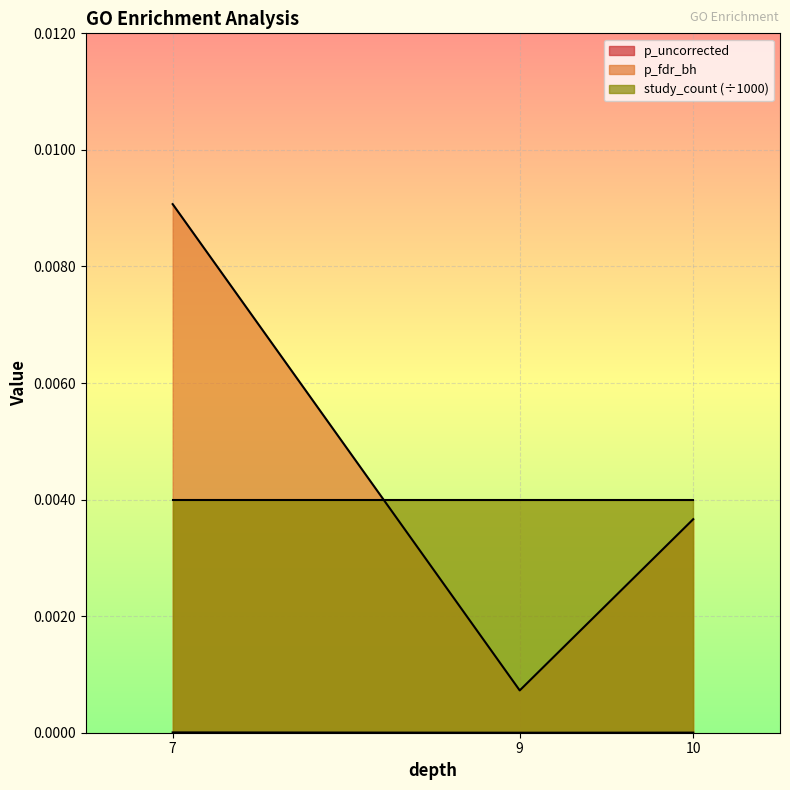

At which category does the chart reach its peak across all series?

7